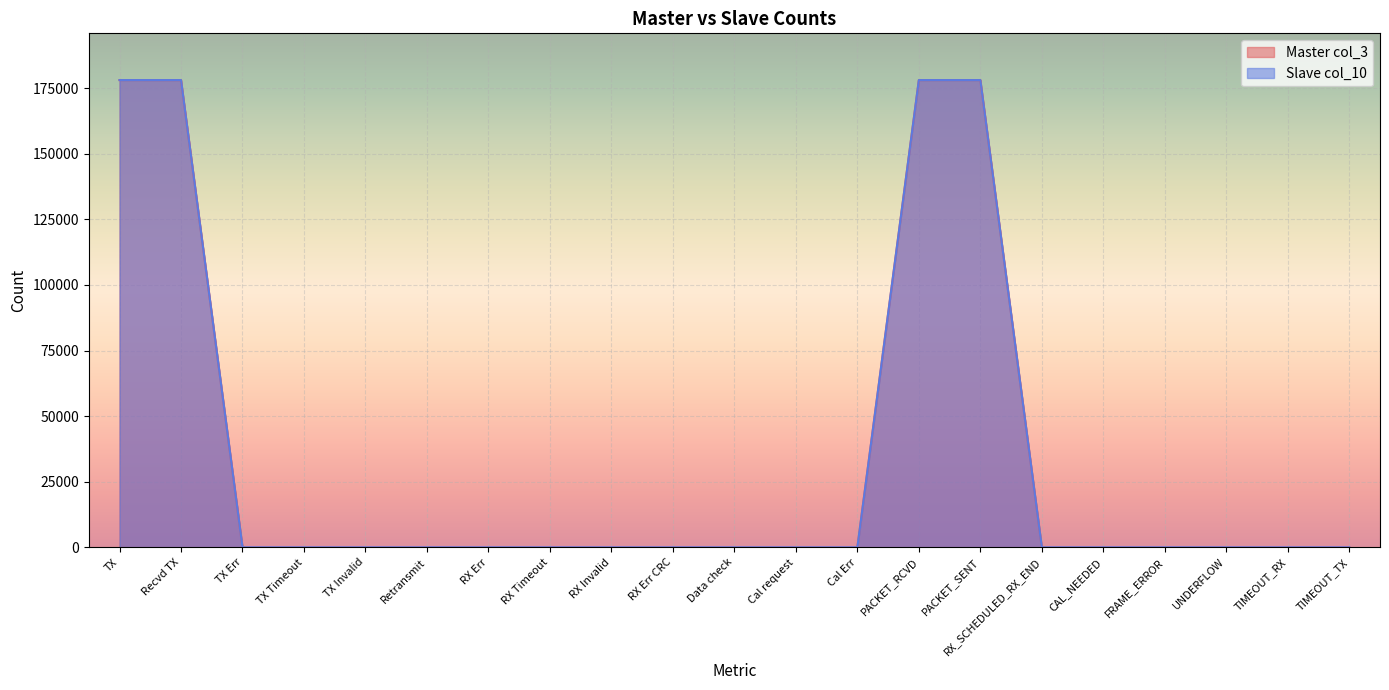

What is the average value of the Slave col_10 series?

33920